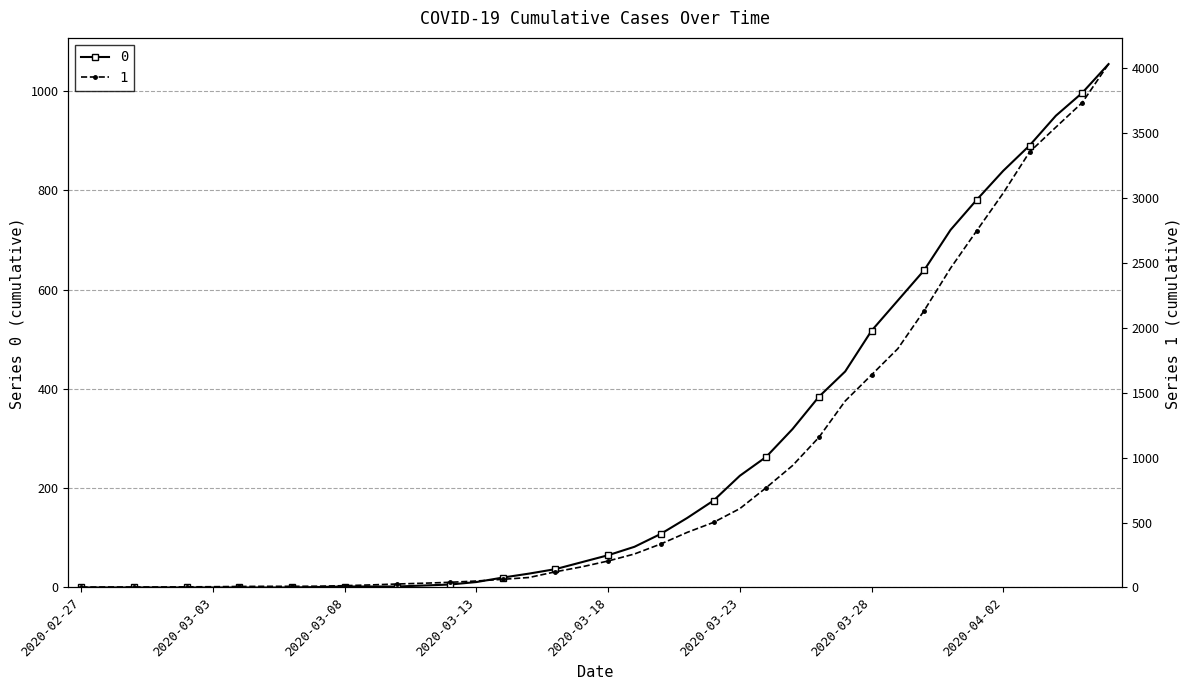

Which series has the largest range (max minus min)?

1